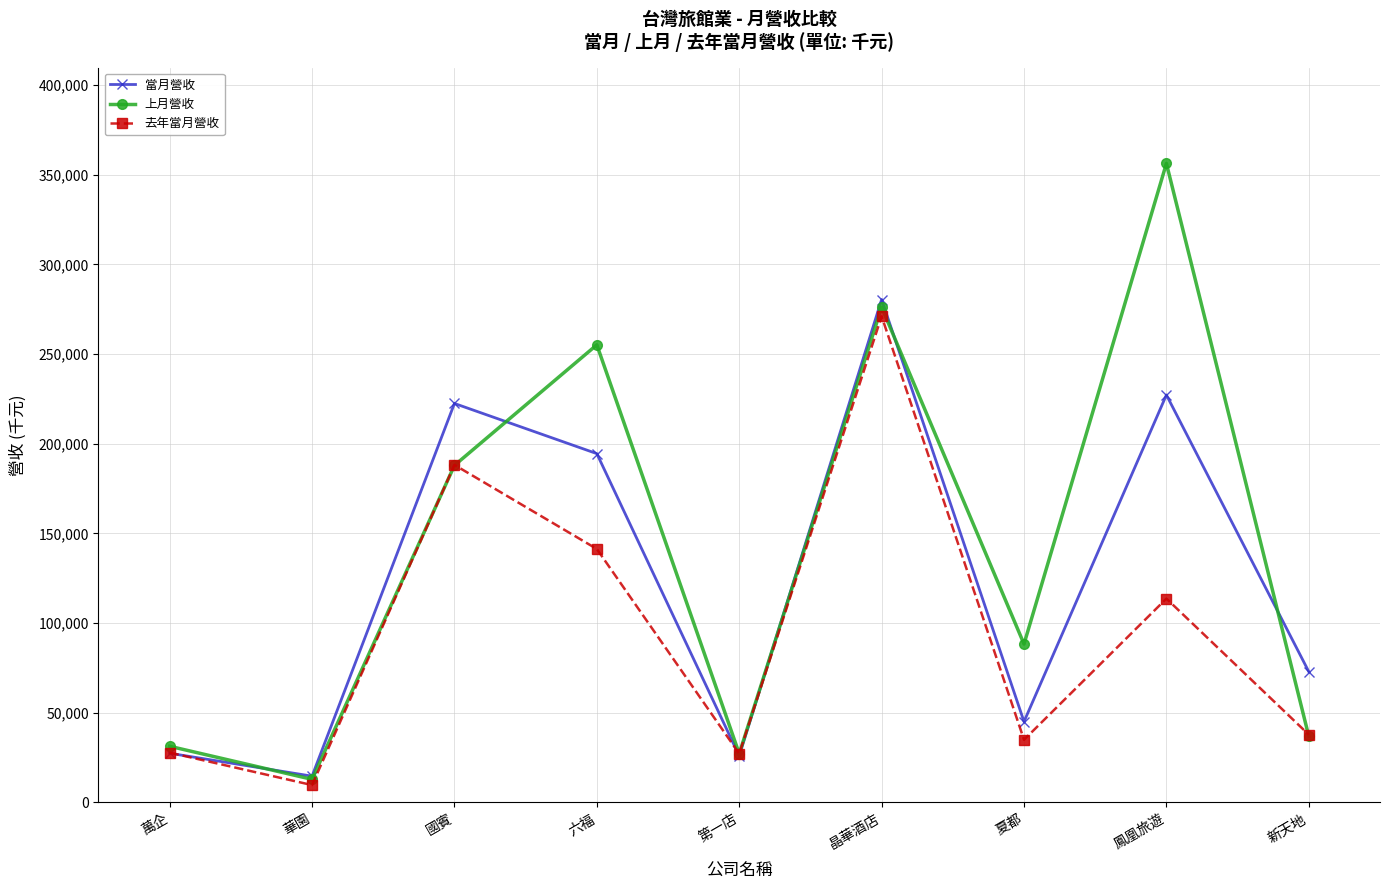

Which category has the lowest value in the 當月營收 series?

華園